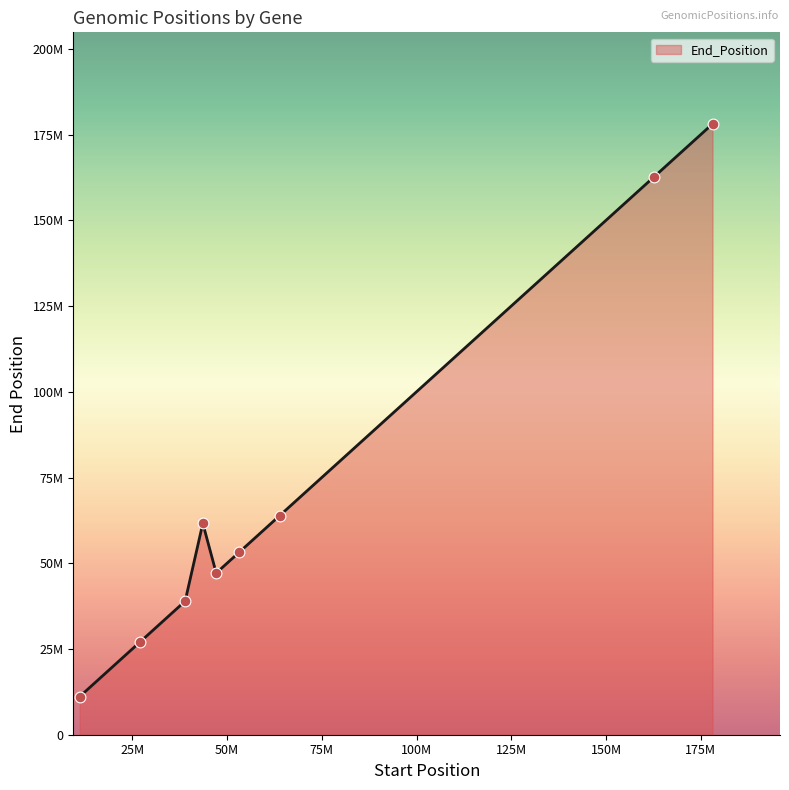

Is this an area chart (filled region under the line)?

Yes